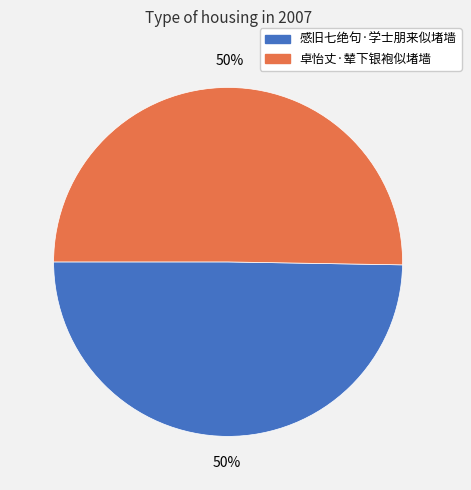

What is the ratio of the value at 感旧七绝句·学士朋来似堵墙 to the value at 卓怡丈·辇下银袍似堵墙?

1.0